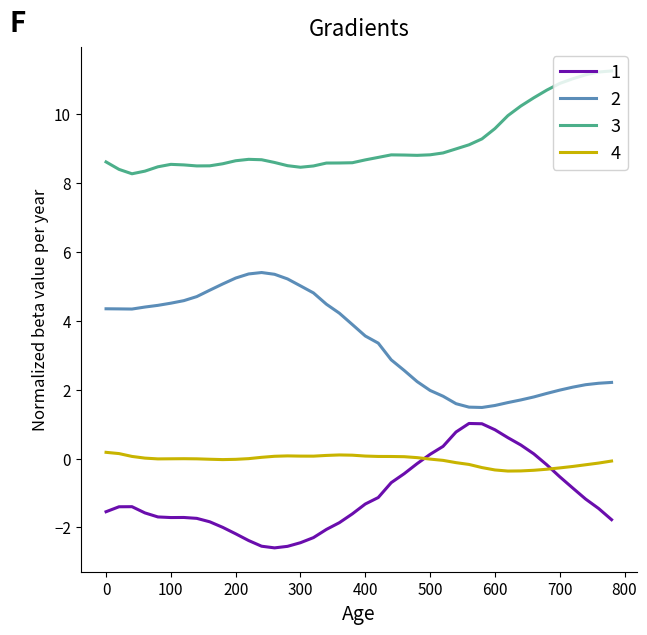

At how many categories does at least one series exceed 1?

40